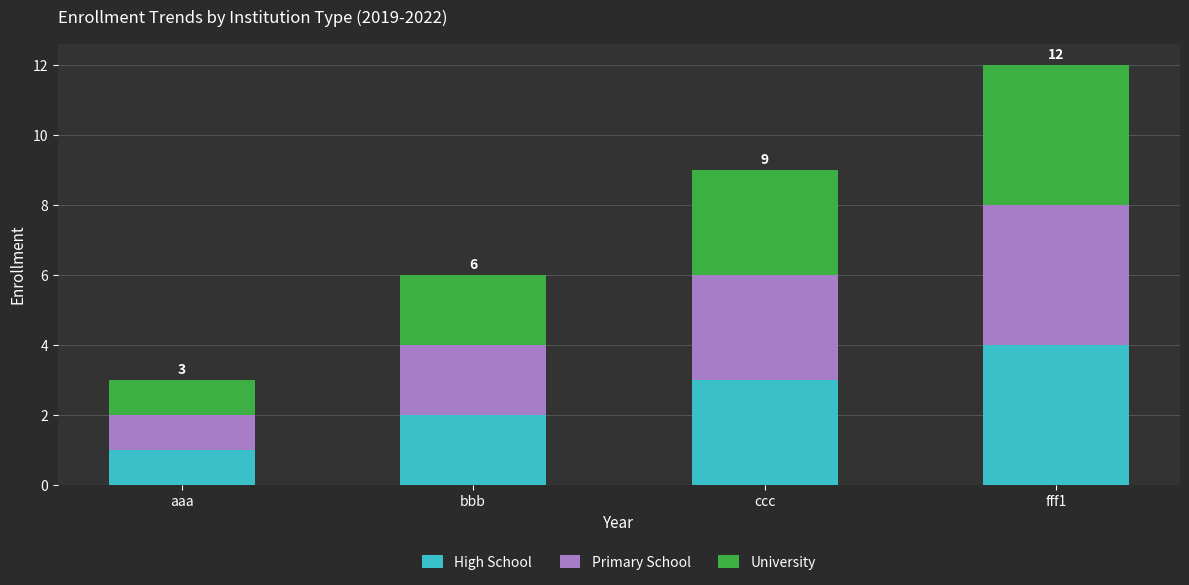

At which label does High School reach its peak?

fff1